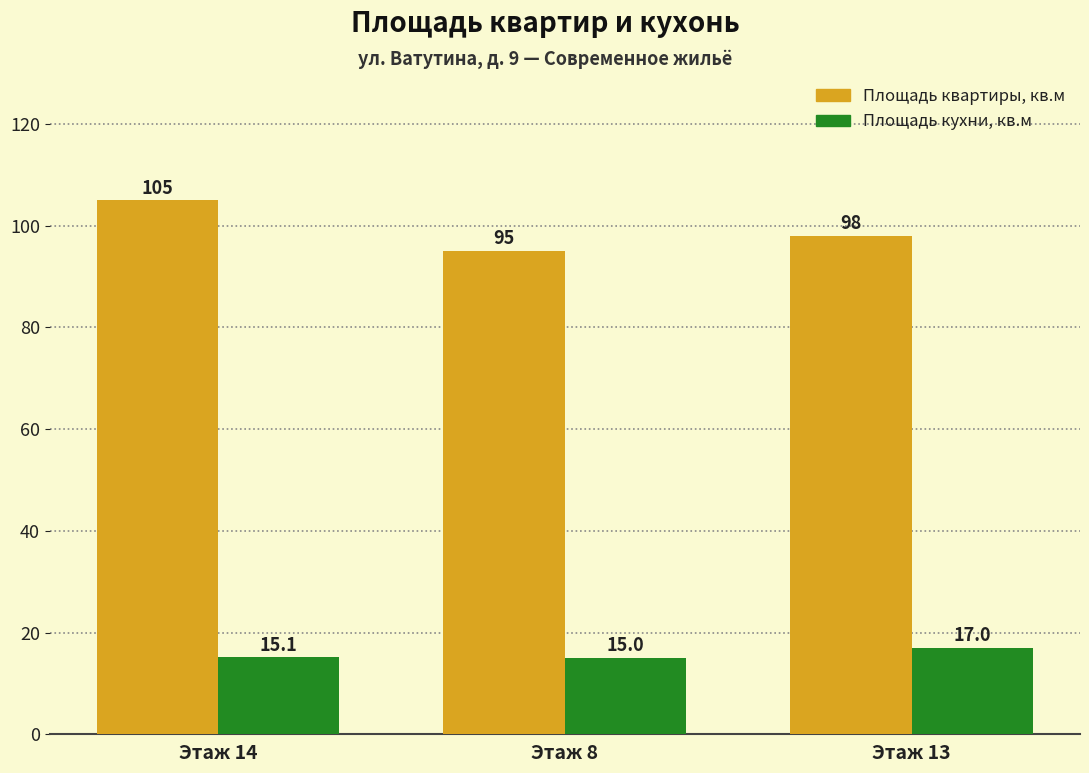

What is the difference between the second highest and minimum values in the Площадь квартиры, кв.м series?

3.0